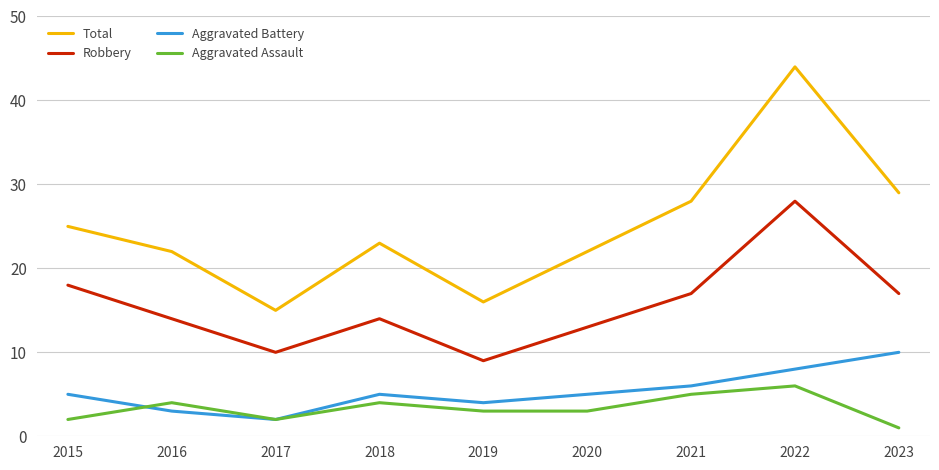

Which series has the largest total across all categories?

Total